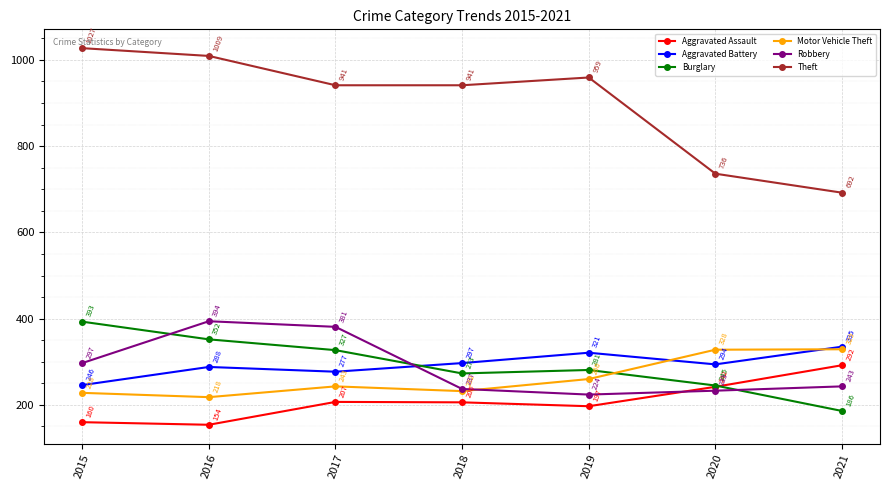

Between 2017 and 2018, which series saw the biggest shift?

Robbery